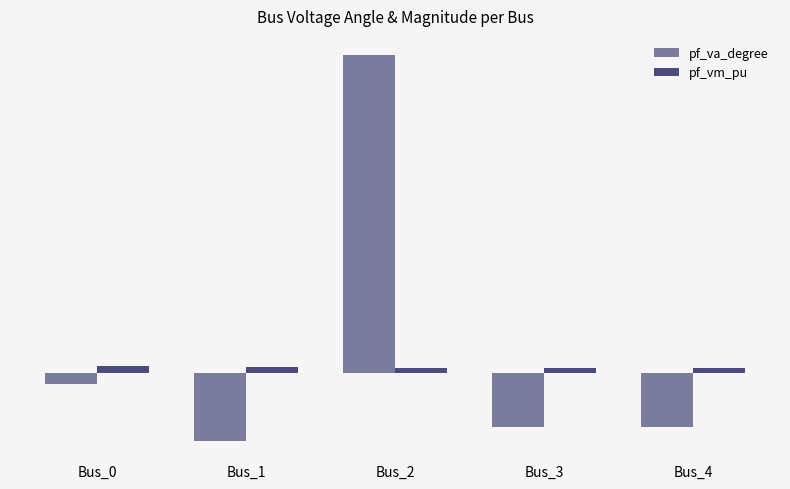

Which has a higher value, Bus_3 or Bus_1?

Bus_3